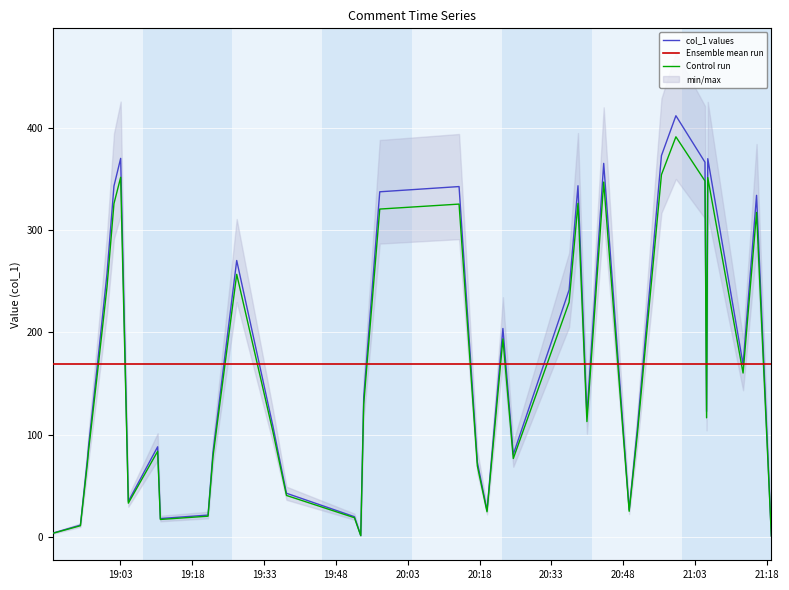

What is the label of the 17th point from the right?

2019-05-14 20:43:54